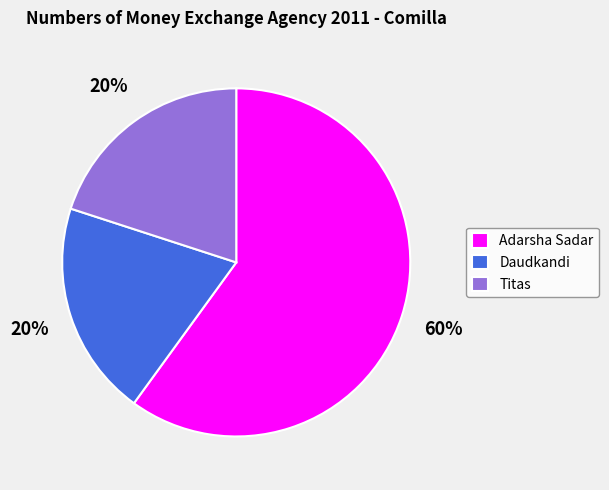

What is the ratio of the value at Daudkandi to the value at Adarsha Sadar?

0.3